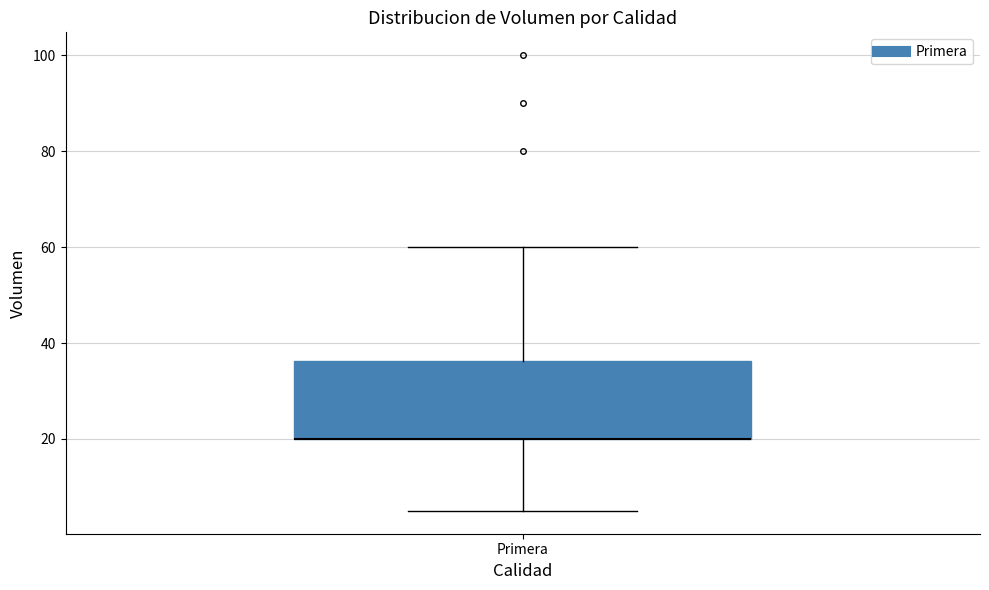

Read this box plot against the y-axis: the position of the median line, the range covered by the box, and the ends of both whiskers. The values are not printed on the chart, so give them approximately, as read against the axis.

median 20 (drawn on the box's lower edge), box 20 to 36, whiskers 6 to 60